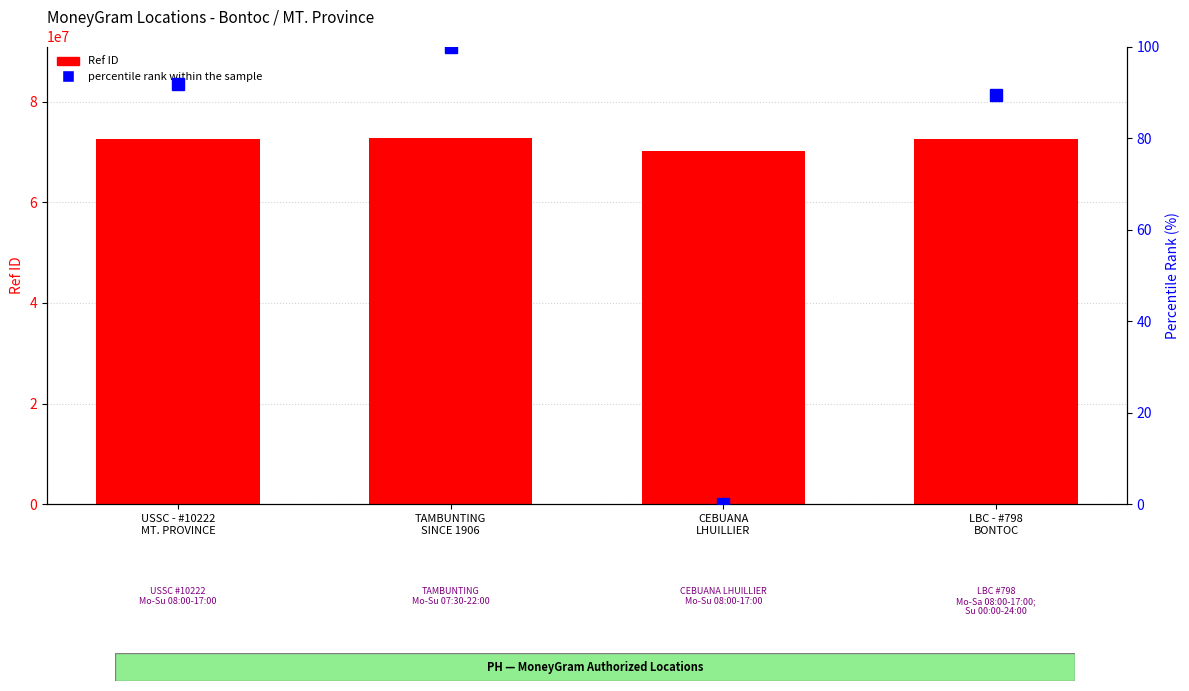

Reading left to right, list all the values displayed in this chart.

Ref ID: USSC - #10222
MT. PROVINCE=72569582.0	TAMBUNTING
SINCE 1906=72786378.0	CEBUANA
LHUILLIER=70167135.0	LBC - #798
BONTOC=72506778.0
percentile rank within the sample: USSC - #10222
MT. PROVINCE=91.7	TAMBUNTING
SINCE 1906=100.0	CEBUANA
LHUILLIER=0.0	LBC - #798
BONTOC=89.3